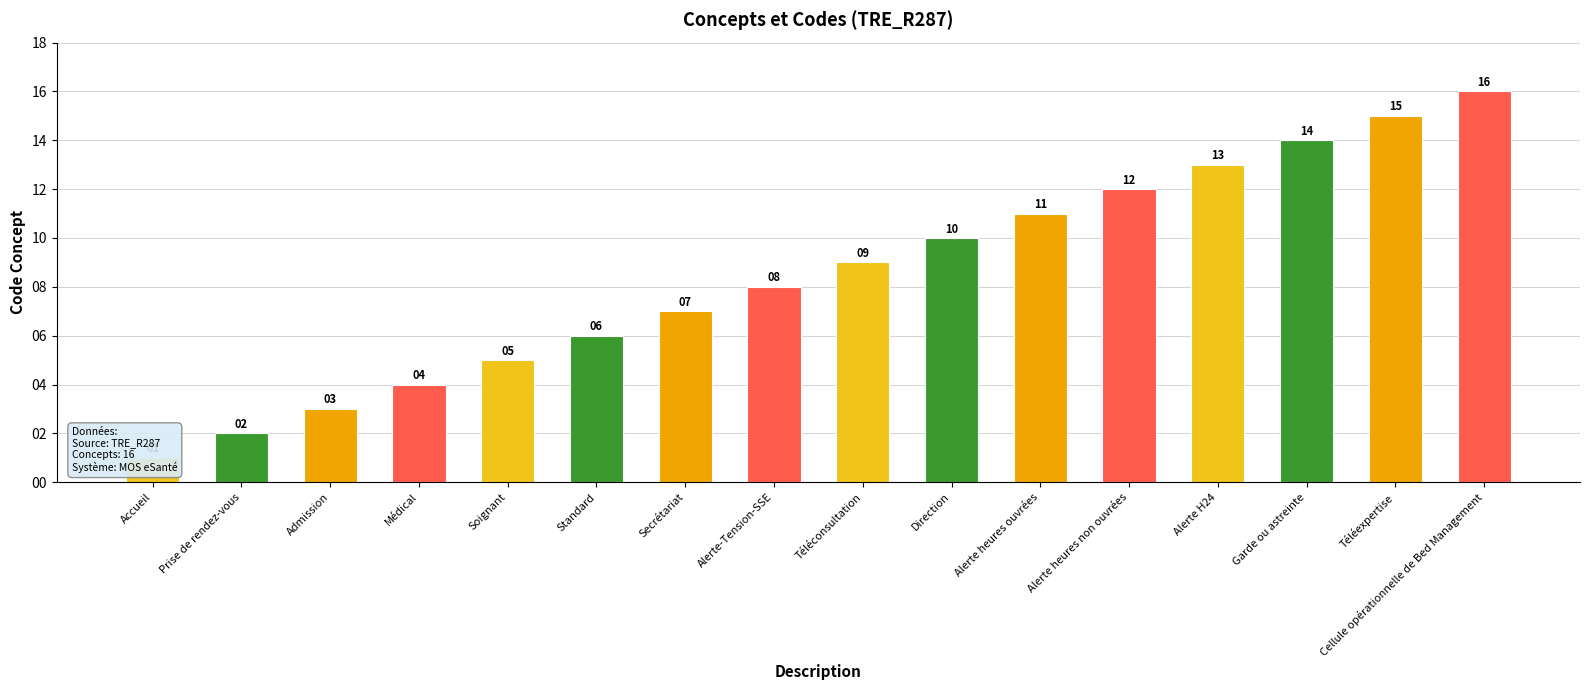

Reading left to right, list all the values displayed in this chart.

1	2	3	4	5	6	7	8	9	10	11	12	13	14	15	16